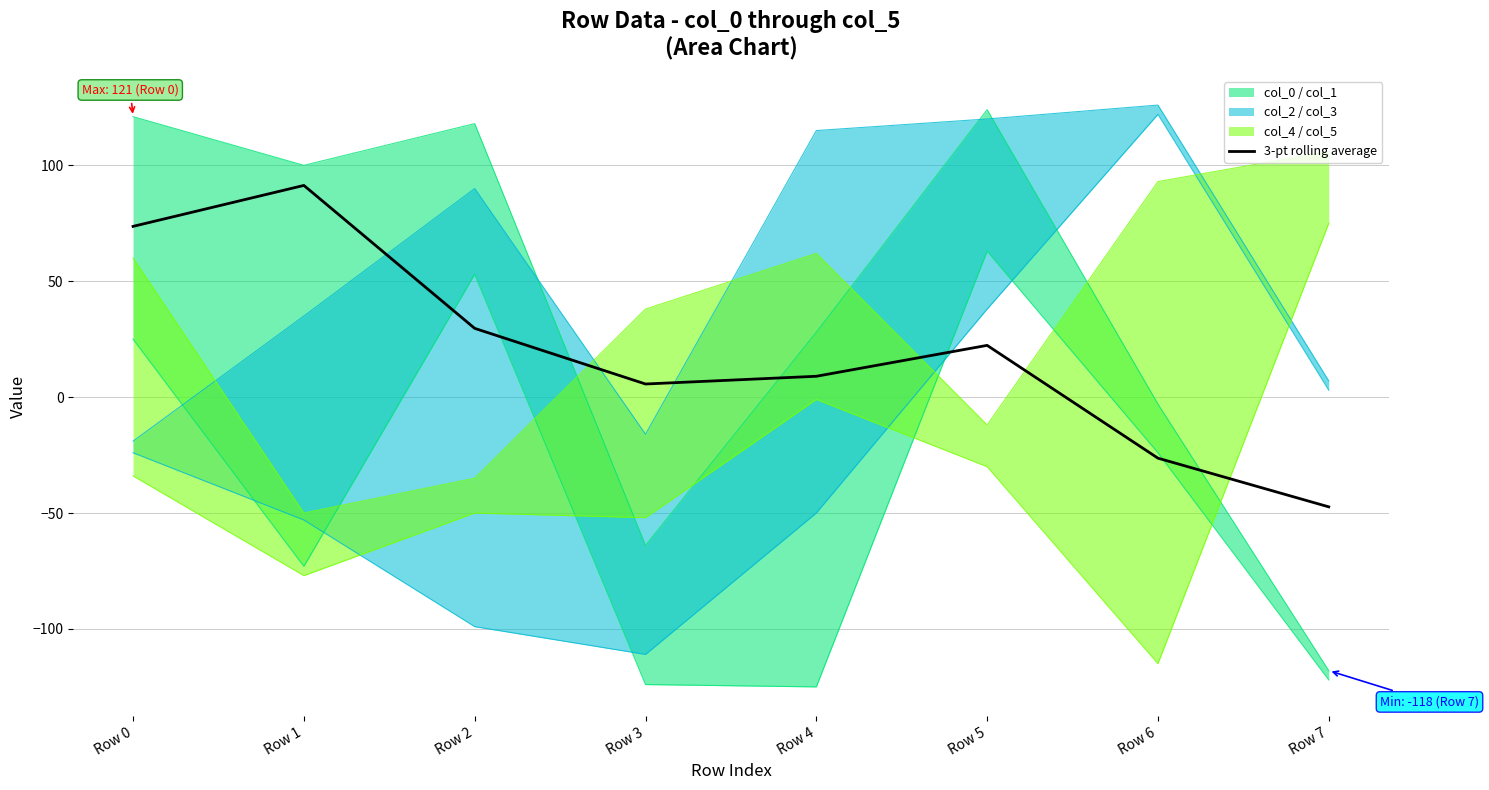

How many lines are shown in the chart?

1